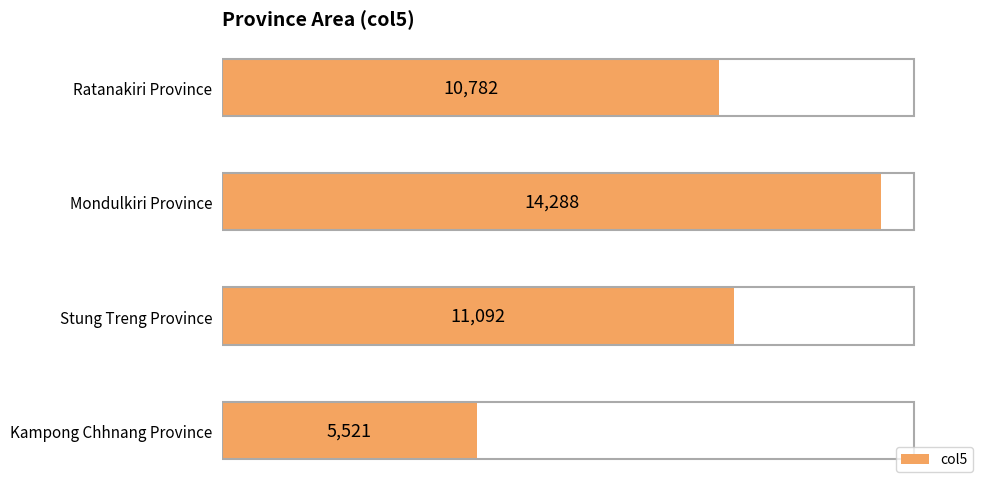

List the labels in order of value, smallest first.

Kampong Chhnang Province, Ratanakiri Province, Stung Treng Province, Mondulkiri Province